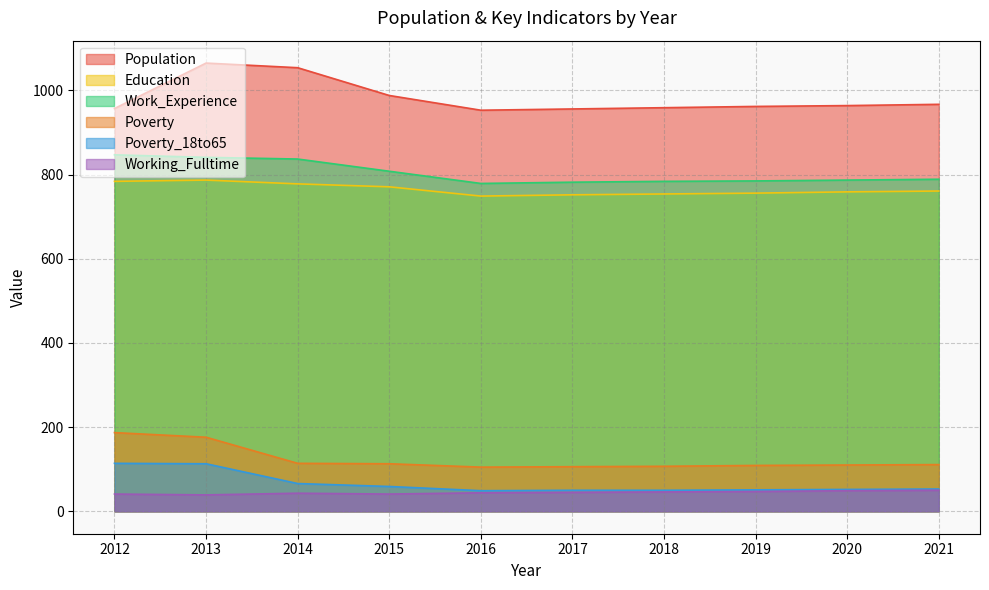

Reading left to right, extract all data points from this chart.

Population: 2012=957	2013=1065	2014=1054	2015=988	2016=953	2017=956	2018=959	2019=962	2020=964	2021=967
Poverty: 2012=187	2013=176	2014=114	2015=113	2016=105	2017=106	2018=107	2019=109	2020=110	2021=111
Education: 2012=784	2013=787	2014=778	2015=771	2016=749	2017=752	2018=754	2019=756	2020=759	2021=761
Work_Experience: 2012=847	2013=841	2014=837	2015=808	2016=779	2017=782	2018=784	2019=785	2020=787	2021=789
Poverty_18to65: 2012=114	2013=113	2014=66	2015=59	2016=49	2017=50	2018=50	2019=51	2020=52	2021=53
Working_Fulltime: 2012=41	2013=39	2014=43	2015=41	2016=44	2017=45	2018=46	2019=47	2020=49	2021=50